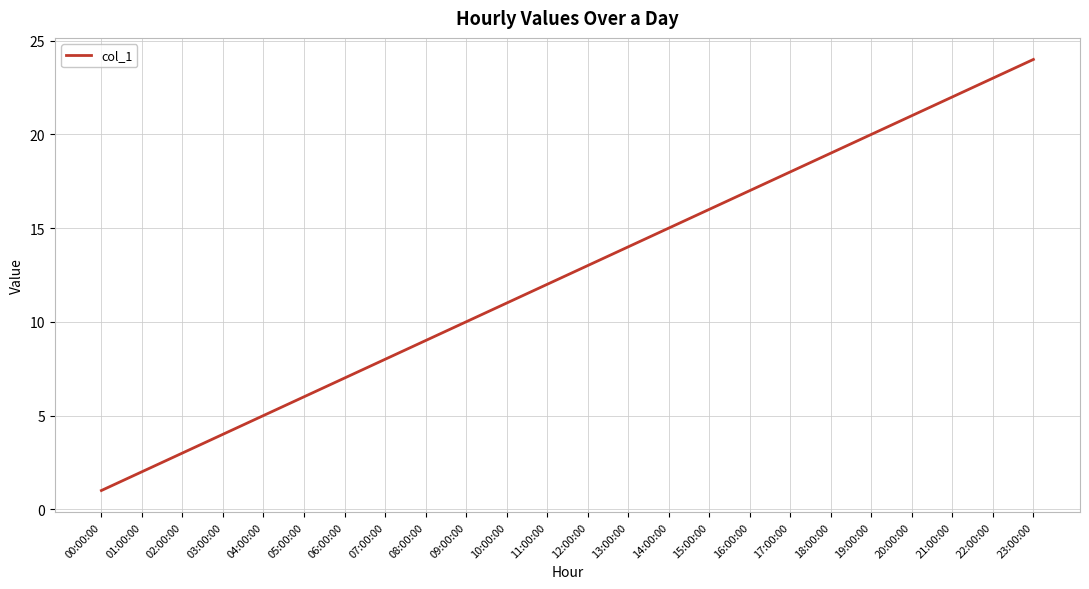

Reading left to right, what are all the values shown in this chart?

1	2	3	4	5	6	7	8	9	10	11	12	13	14	15	16	17	18	19	20	21	22	23	24